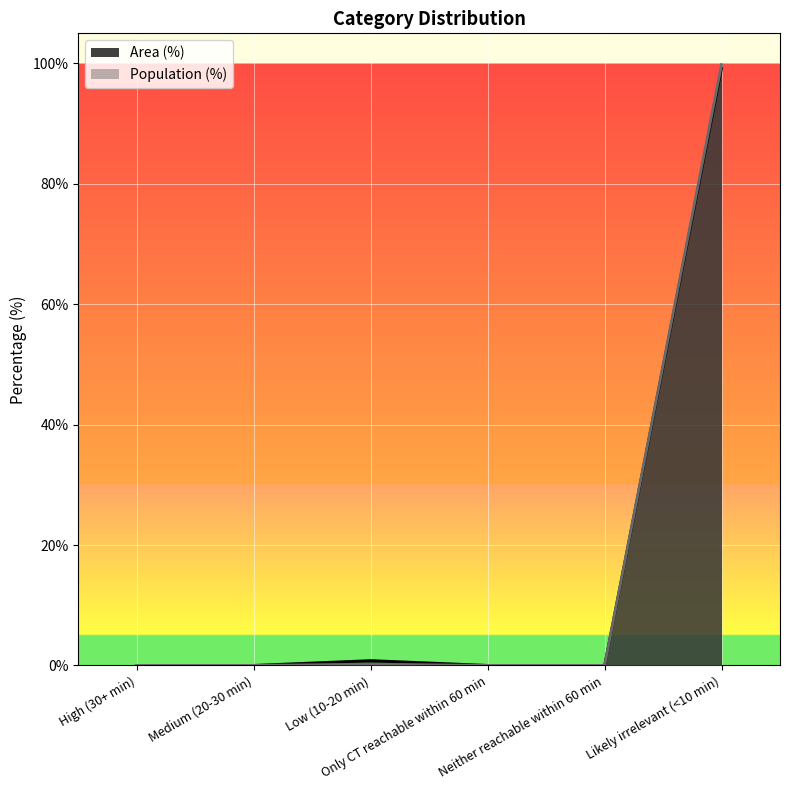

What is the label of the 5th point from the left?

Neither reachable within 60 min